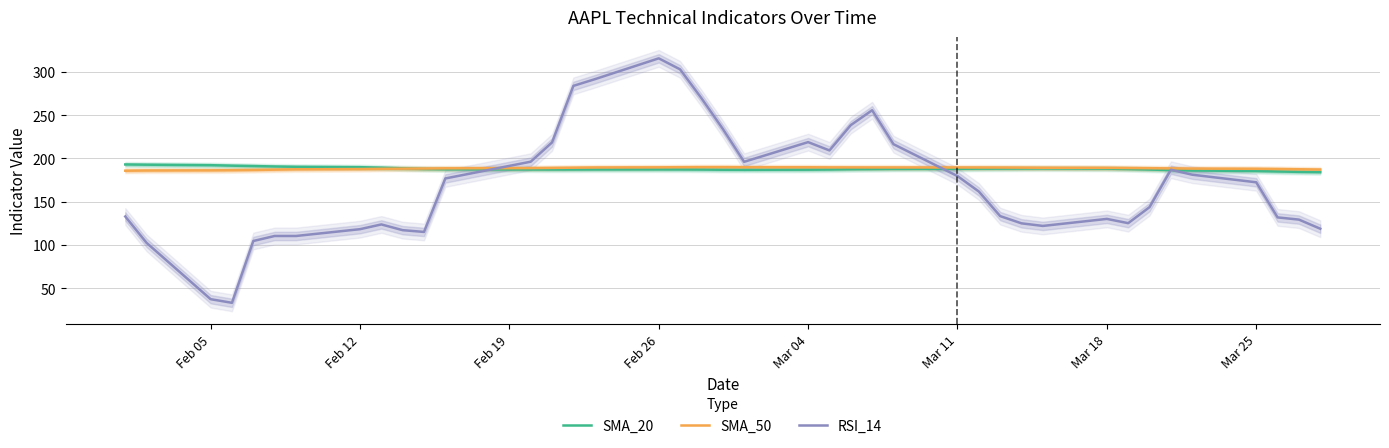

Does the chart have visible grid lines?

Yes